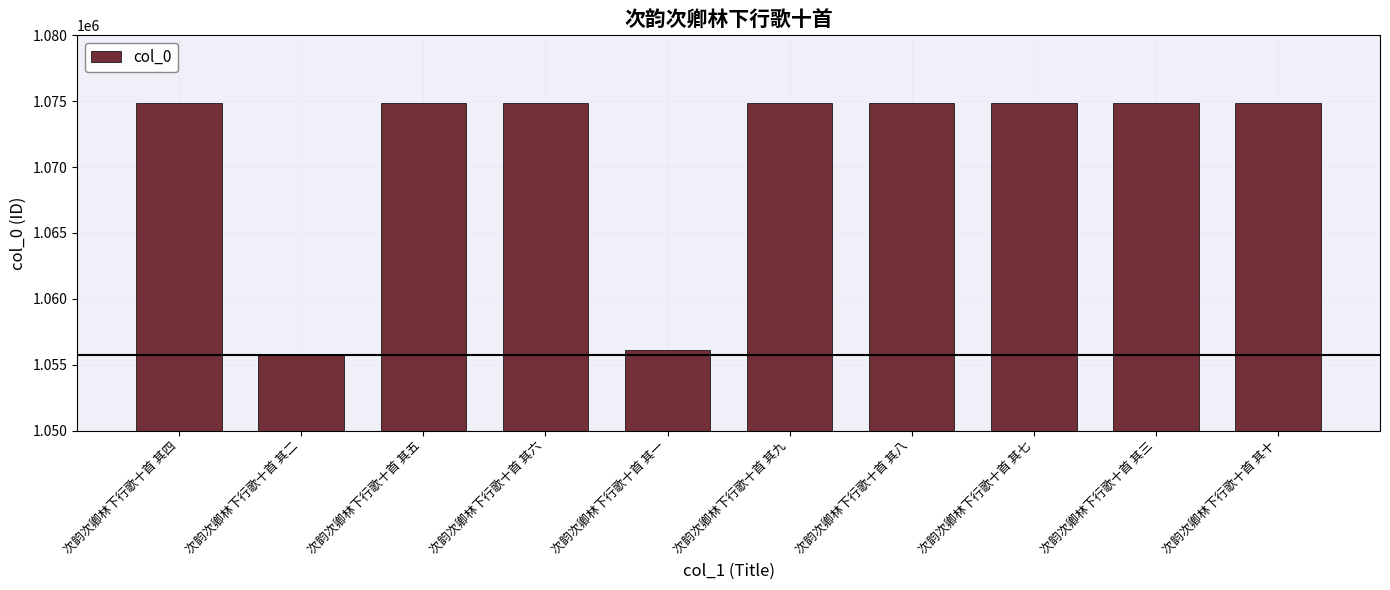

The value at 次韵次卿林下行歌十首 其三 is 1074882. True or false?

True